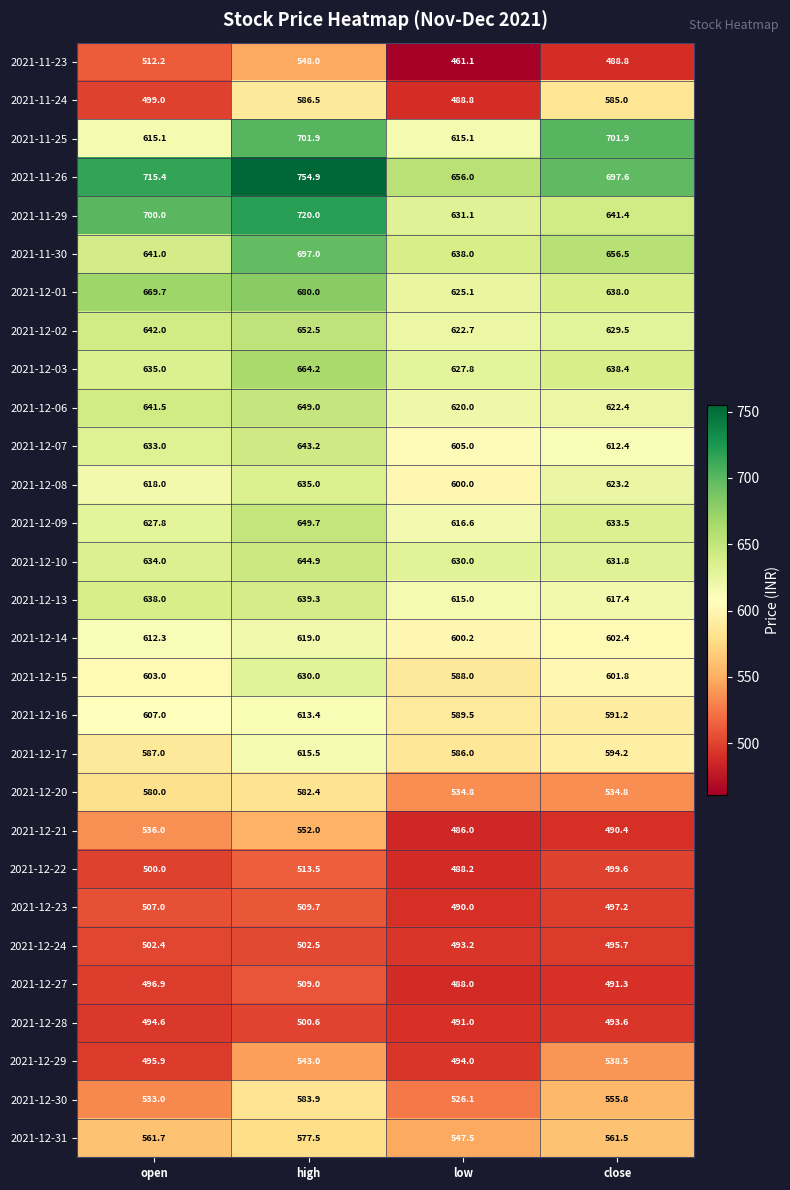

The 2021-12-31 series shows 939.3 at low. True or false?

False